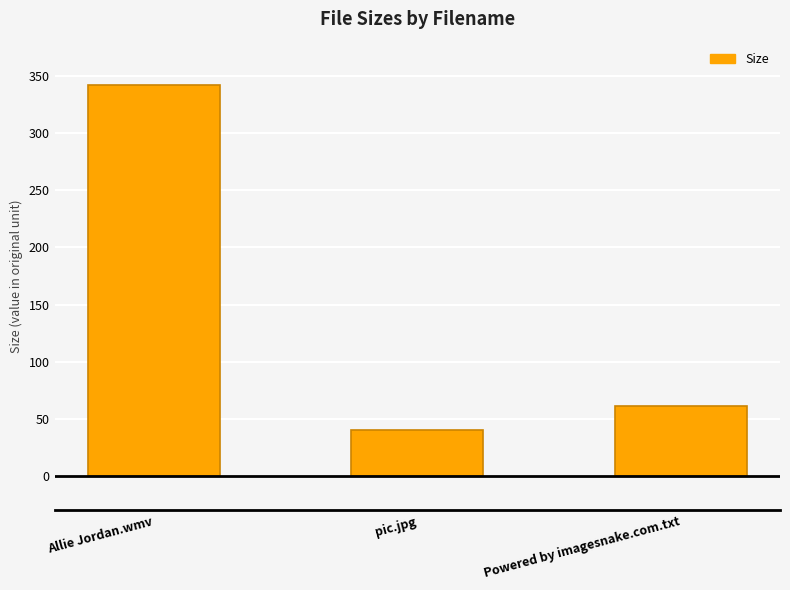

Where does the data first go above 61?

Allie Jordan.wmv